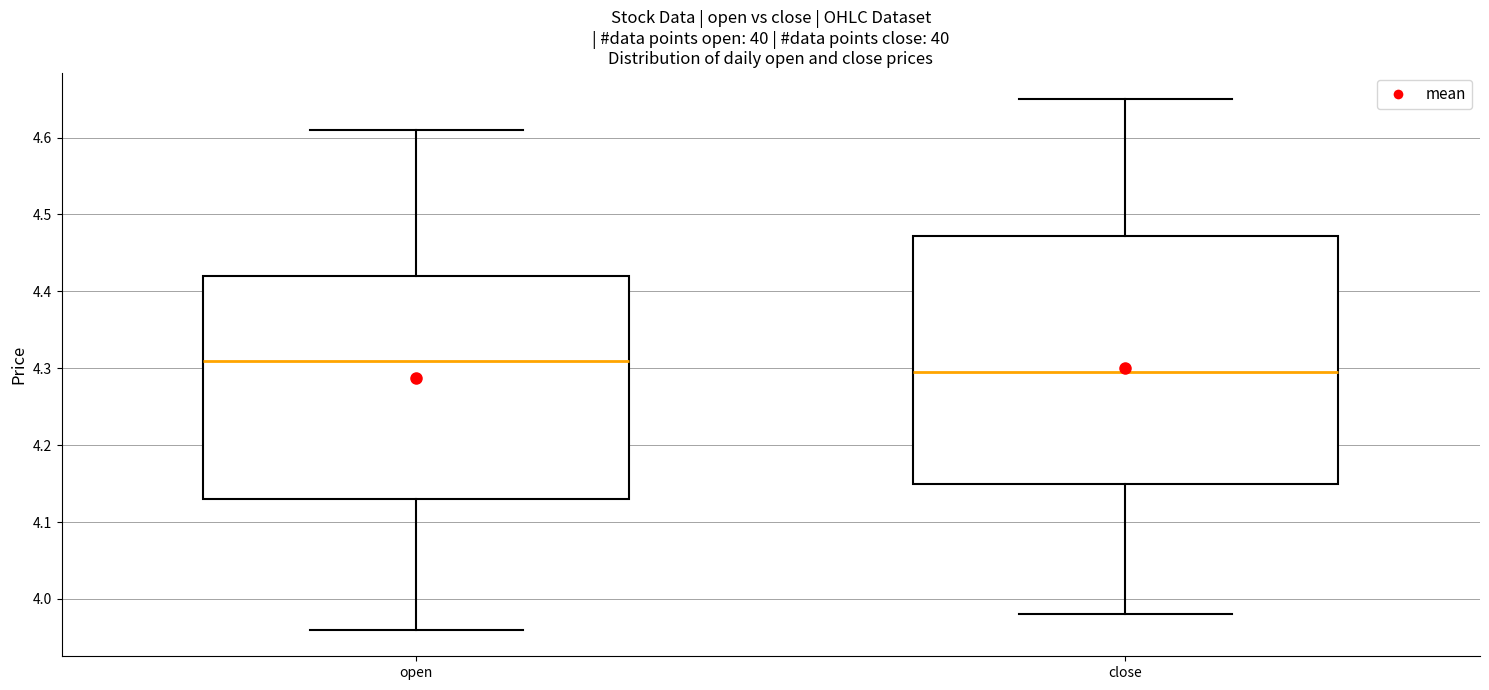

Reading left to right, read every box against the y-axis: the position of its median line, the range the box covers, and the ends of its whiskers. The values are not printed on the chart, so give them approximately, as read against the axis.

open: median 4.31, box 4.13 to 4.42, whiskers 3.96 to 4.61
close: median 4.30, box 4.15 to 4.47, whiskers 3.98 to 4.65